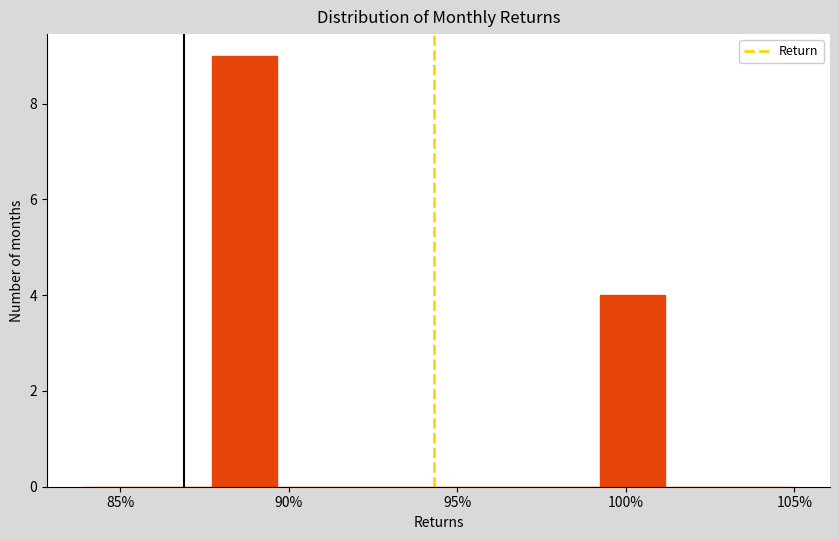

Around what value on the x-axis is the tallest bar? Give the approximate position of its centre, as read against the axis.

88.5